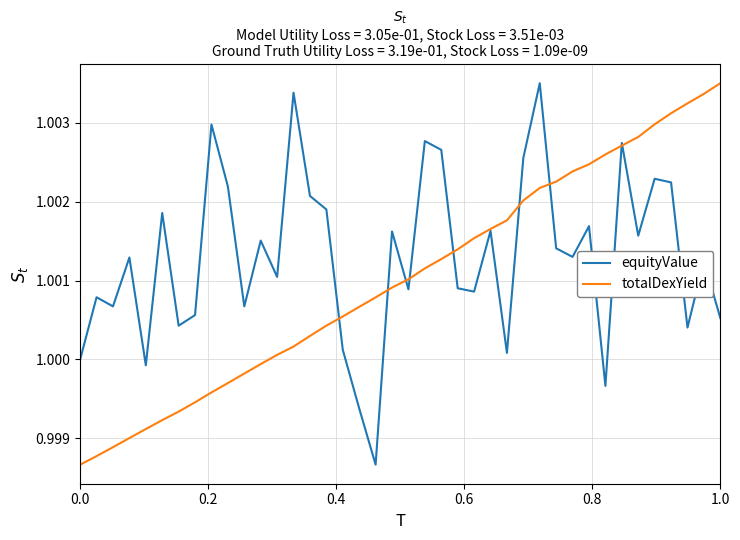

Which series has the largest total across all categories?

equityValue